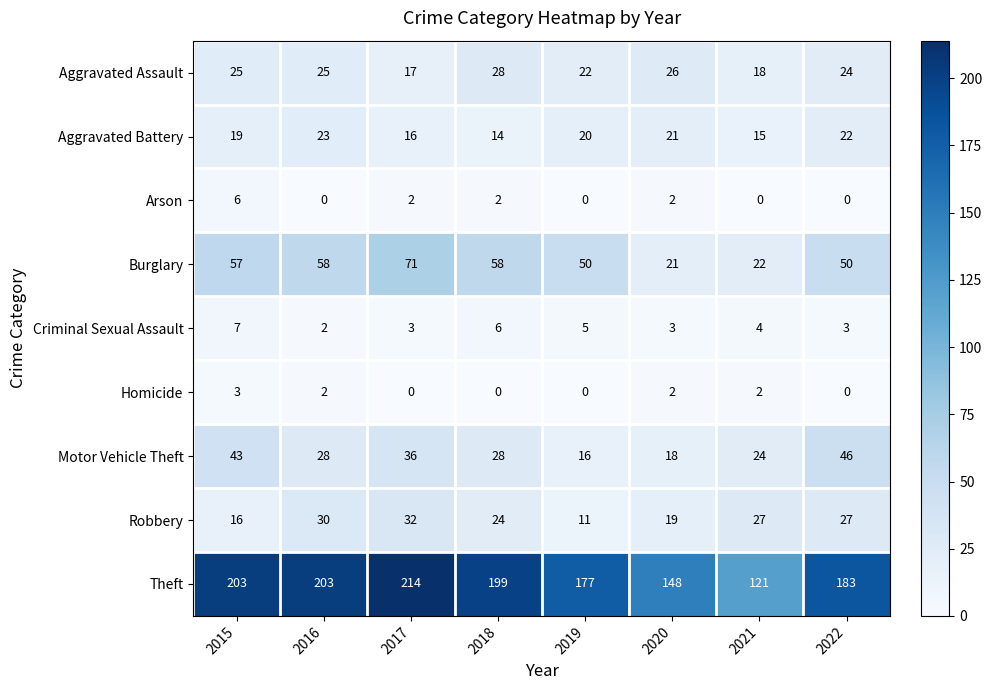

What is the greatest value displayed?

214